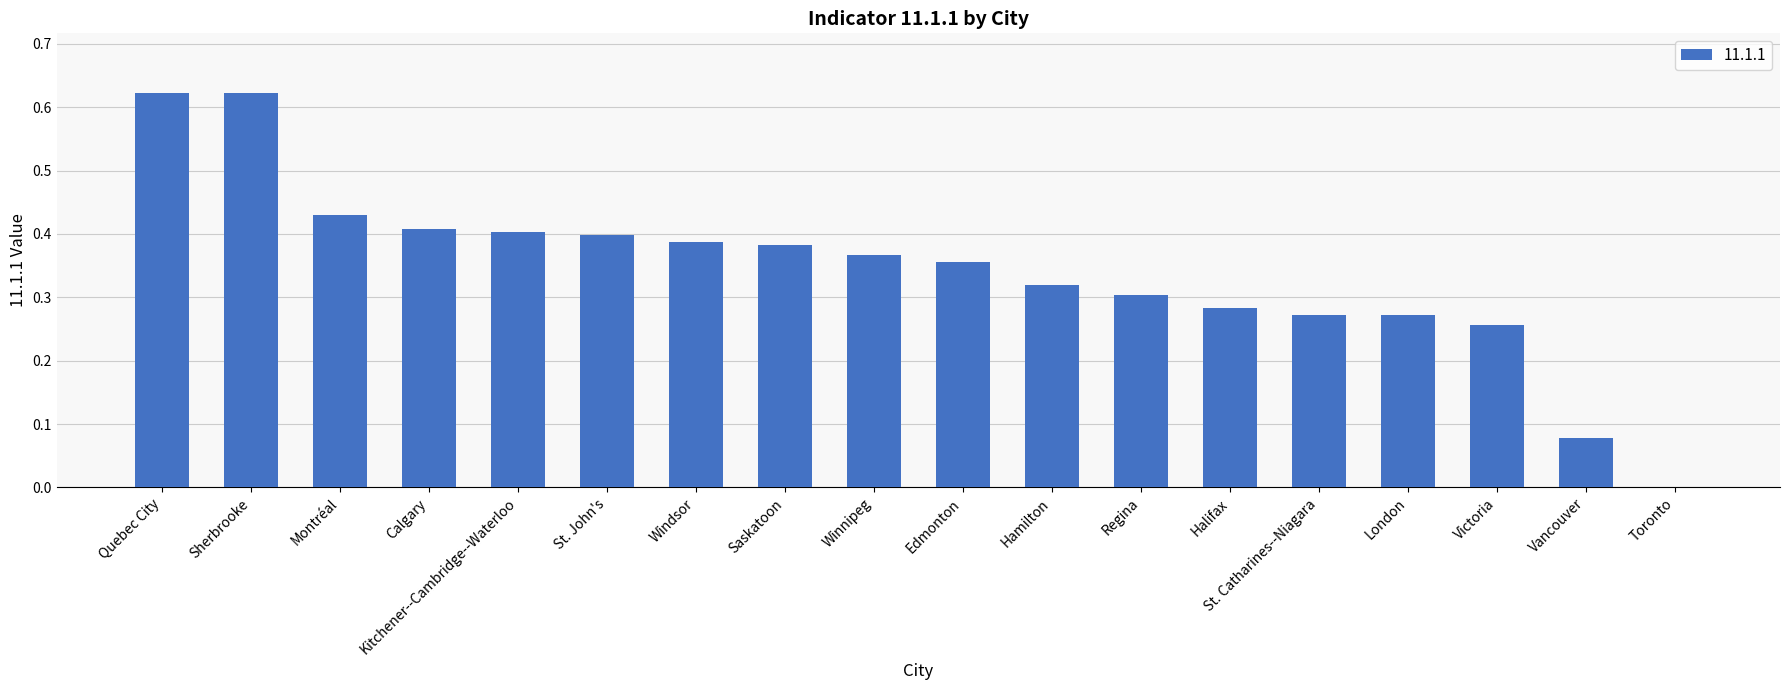

At which label is the value closest to 0?

Toronto